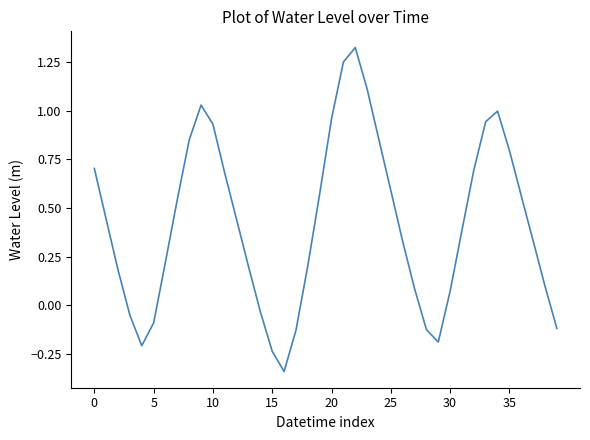

What is the difference between the maximum and minimum values?

1.7